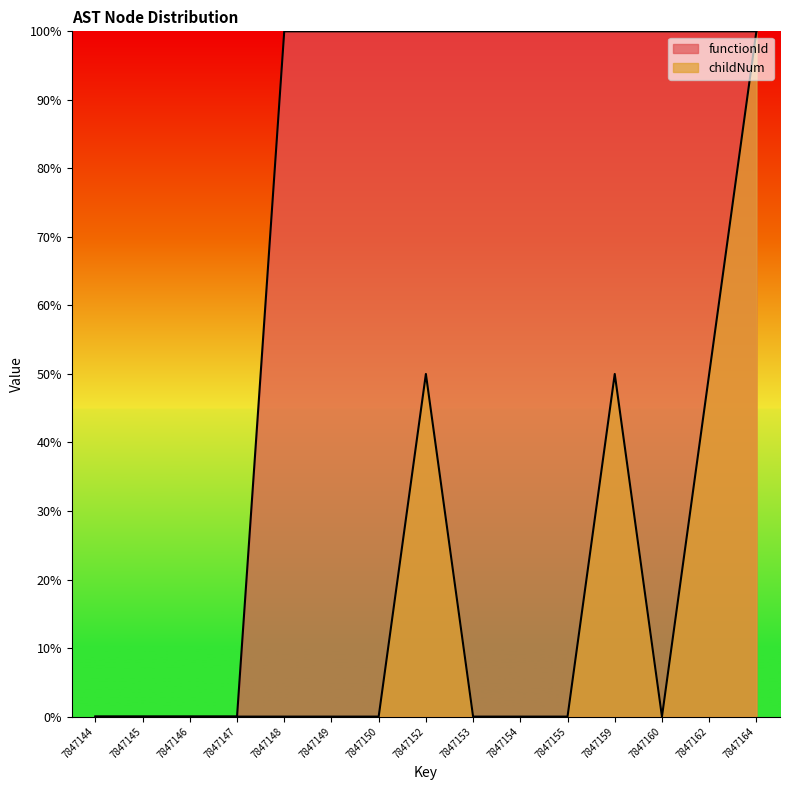

Rank the series at 7847153 from lowest to highest value.

childNum, functionId